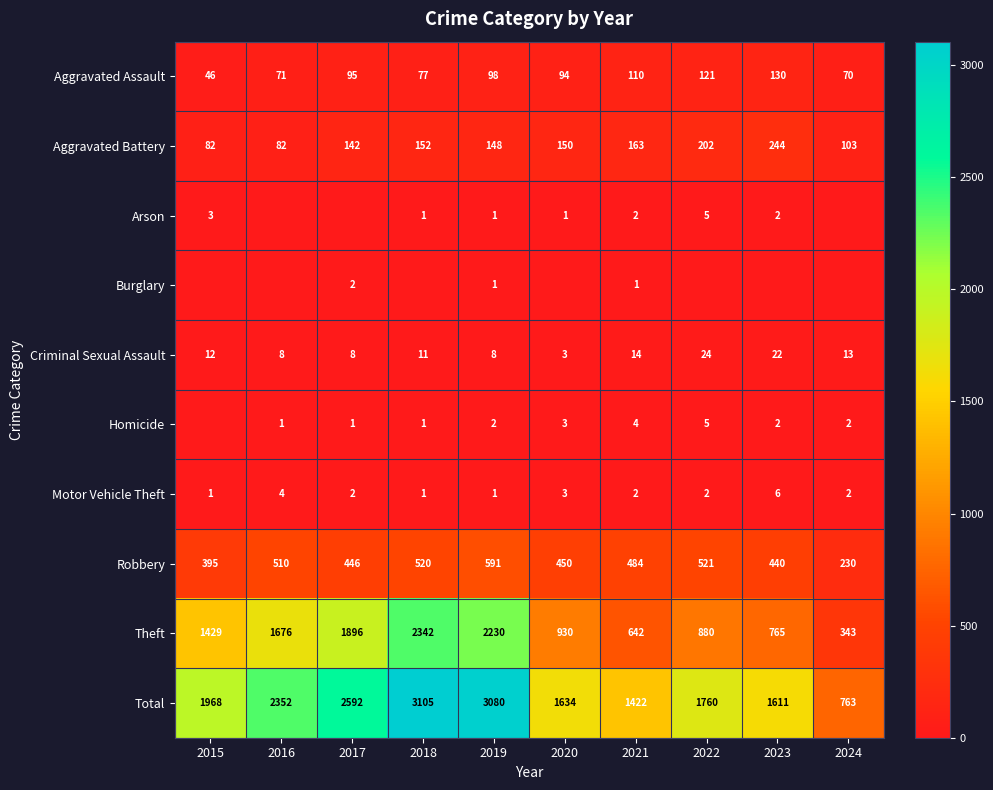

At which category does the chart reach its peak across all series?

2018